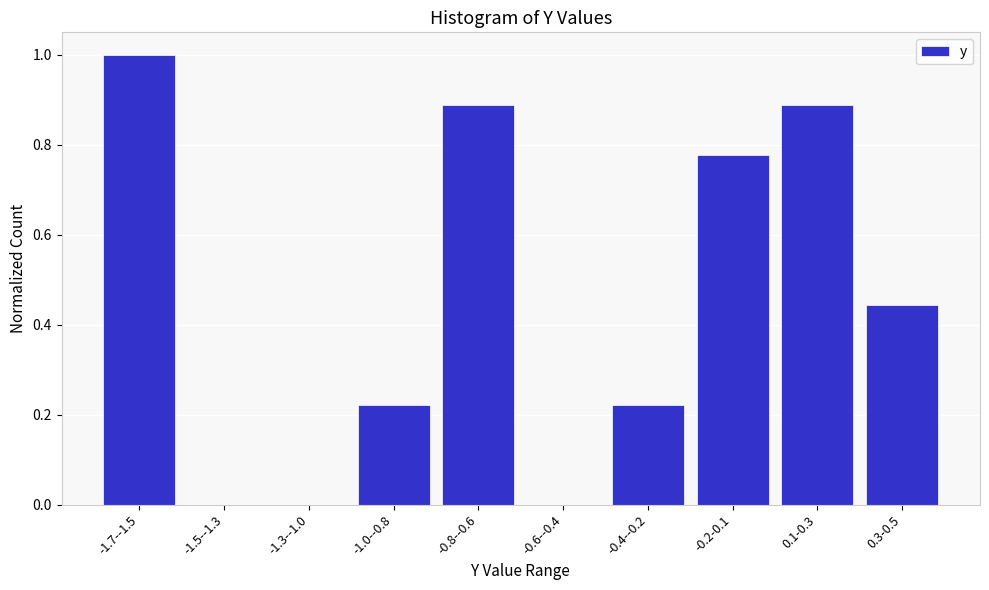

The value at -0.6--0.4 is 0.0. True or false?

True